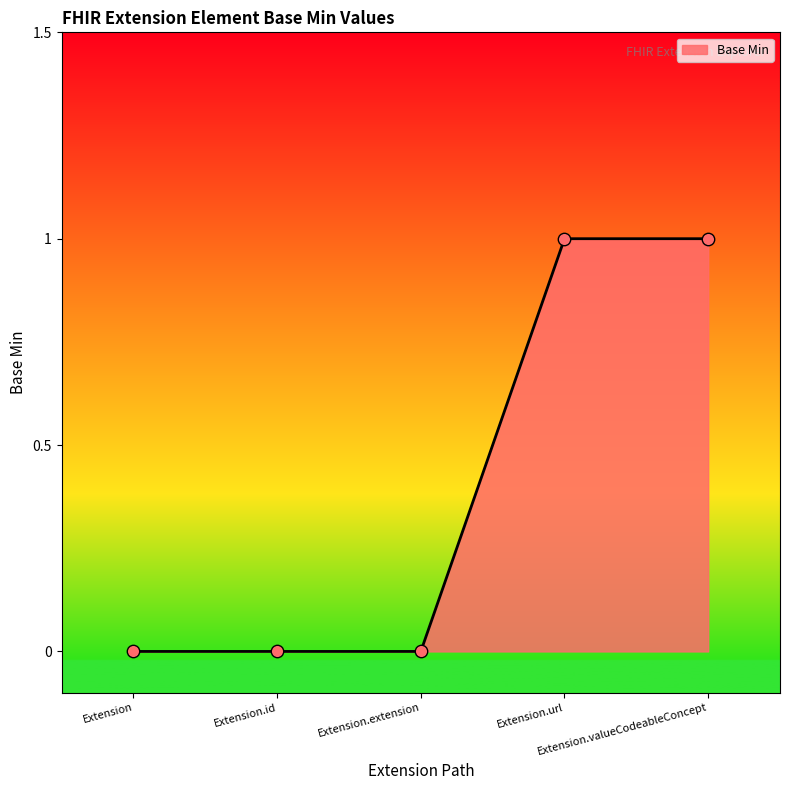

Which has a higher value, Extension.extension or Extension.valueCodeableConcept?

Extension.valueCodeableConcept